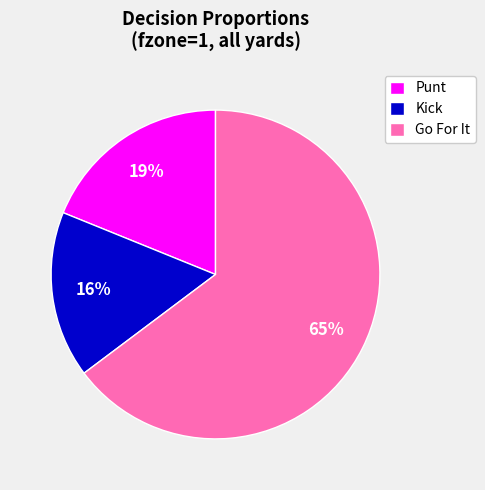

Is it true that Kick is 7% of the pie?

False